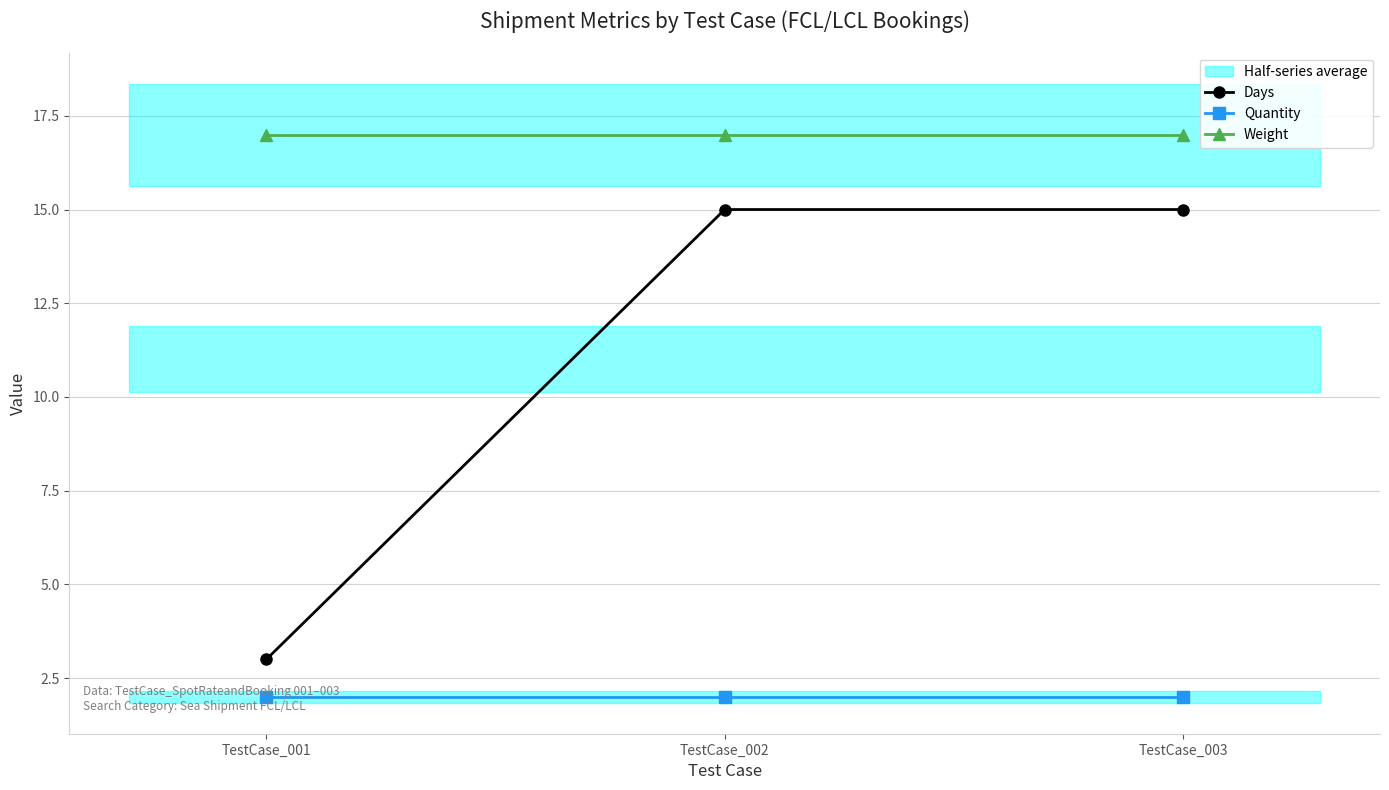

What is the difference between the highest and lowest values at TestCase_001?

15